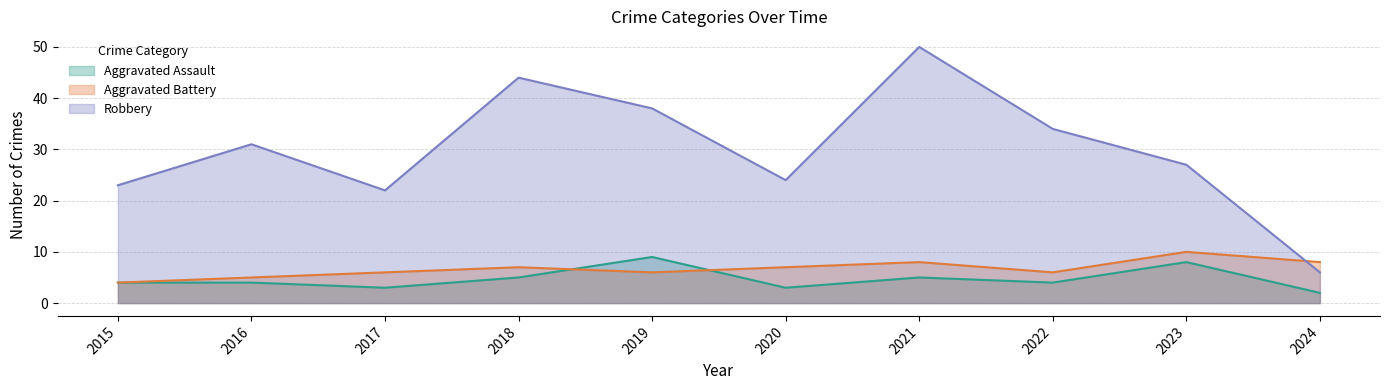

Rank the series at 2017 from highest to lowest value.

Robbery, Aggravated Battery, Aggravated Assault